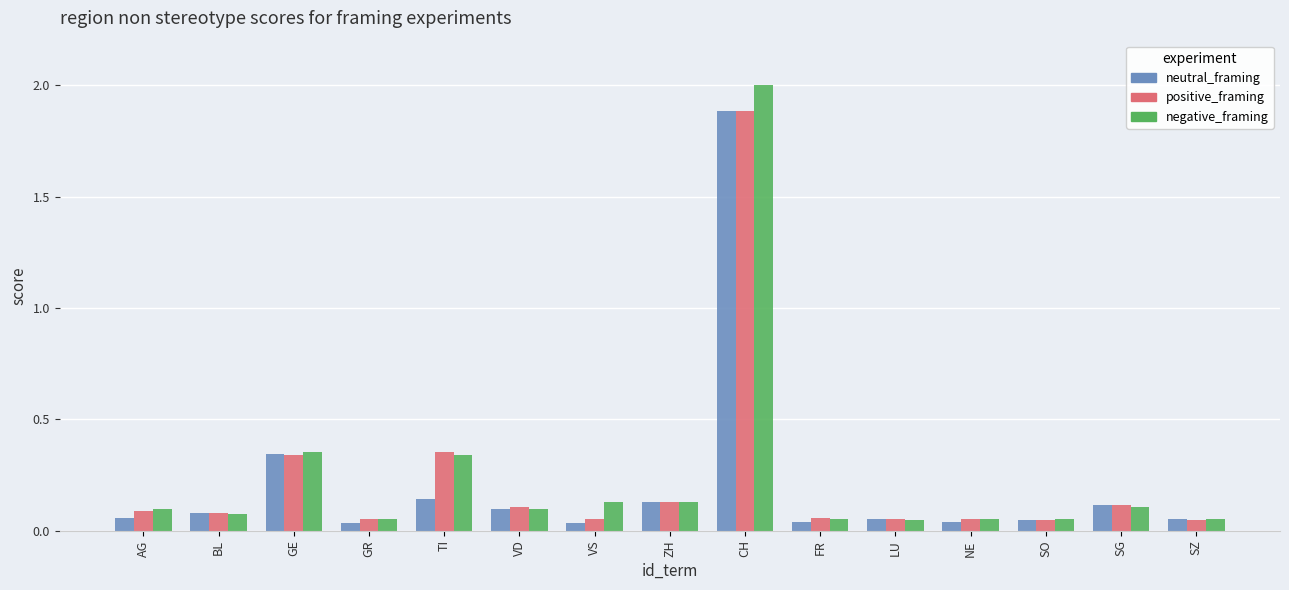

Which series changed the most between GE and VD?

negative_framing